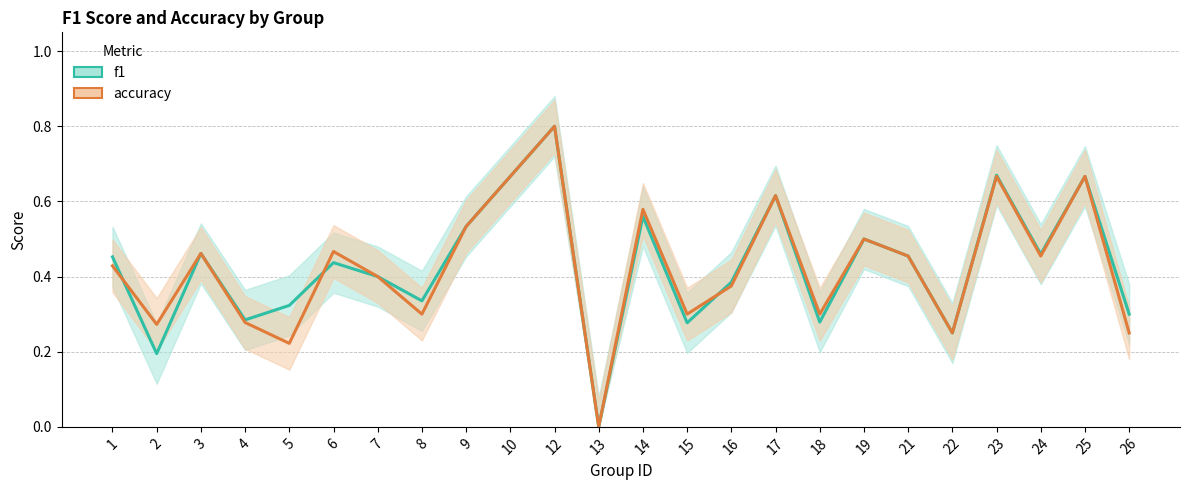

Which series ends up on top after the final intersection of f1 and accuracy?

f1